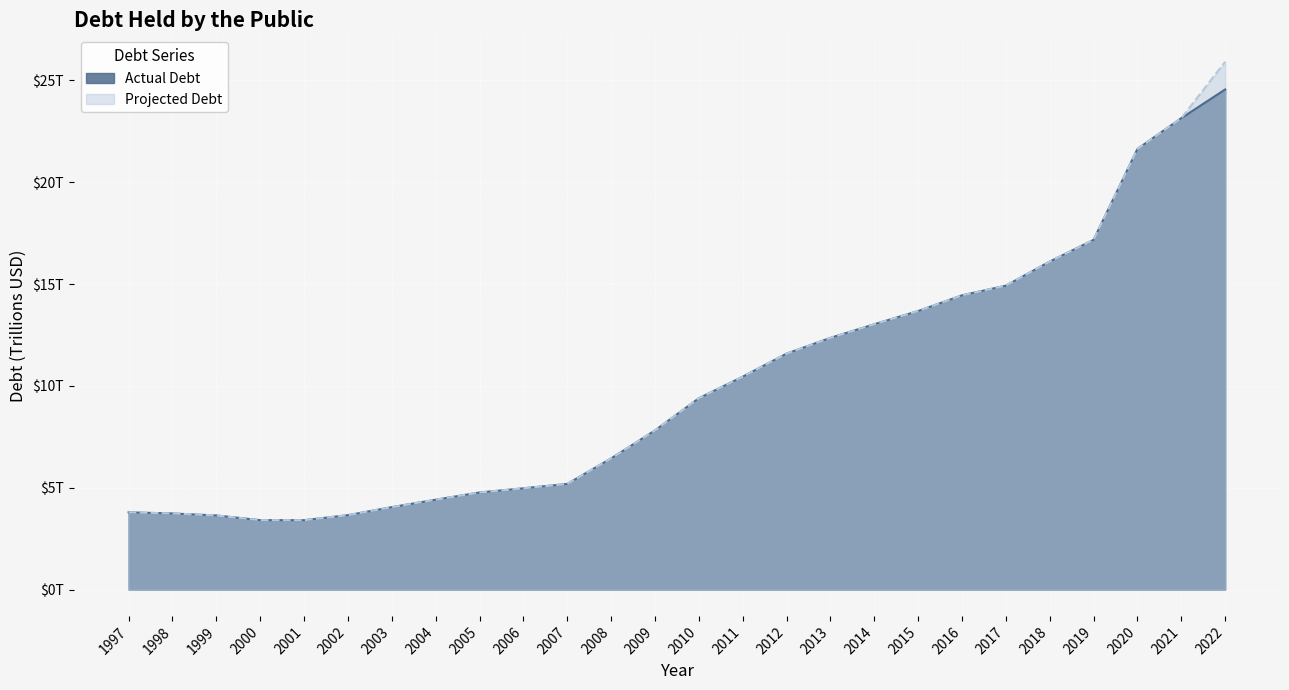

Reading left to right, extract all data points from this chart.

Actual Debt: 1997=3.8	1998=3.7	1999=3.6	2000=3.4	2001=3.4	2002=3.6	2003=4.0	2004=4.4	2005=4.8	2006=5.0	2007=5.2	2008=6.4	2009=7.8	2010=9.4	2011=10.4	2012=11.6	2013=12.4	2014=13.0	2015=13.7	2016=14.4	2017=14.9	2018=16.1	2019=17.2	2020=21.6	2021=23.1	2022=24.6
Projected Debt: 1997=3.8	1998=3.7	1999=3.6	2000=3.4	2001=3.4	2002=3.6	2003=4.0	2004=4.4	2005=4.8	2006=5.0	2007=5.2	2008=6.4	2009=7.8	2010=9.4	2011=10.4	2012=11.6	2013=12.4	2014=13.0	2015=13.7	2016=14.4	2017=14.9	2018=16.1	2019=17.2	2020=21.6	2021=23.1	2022=25.9